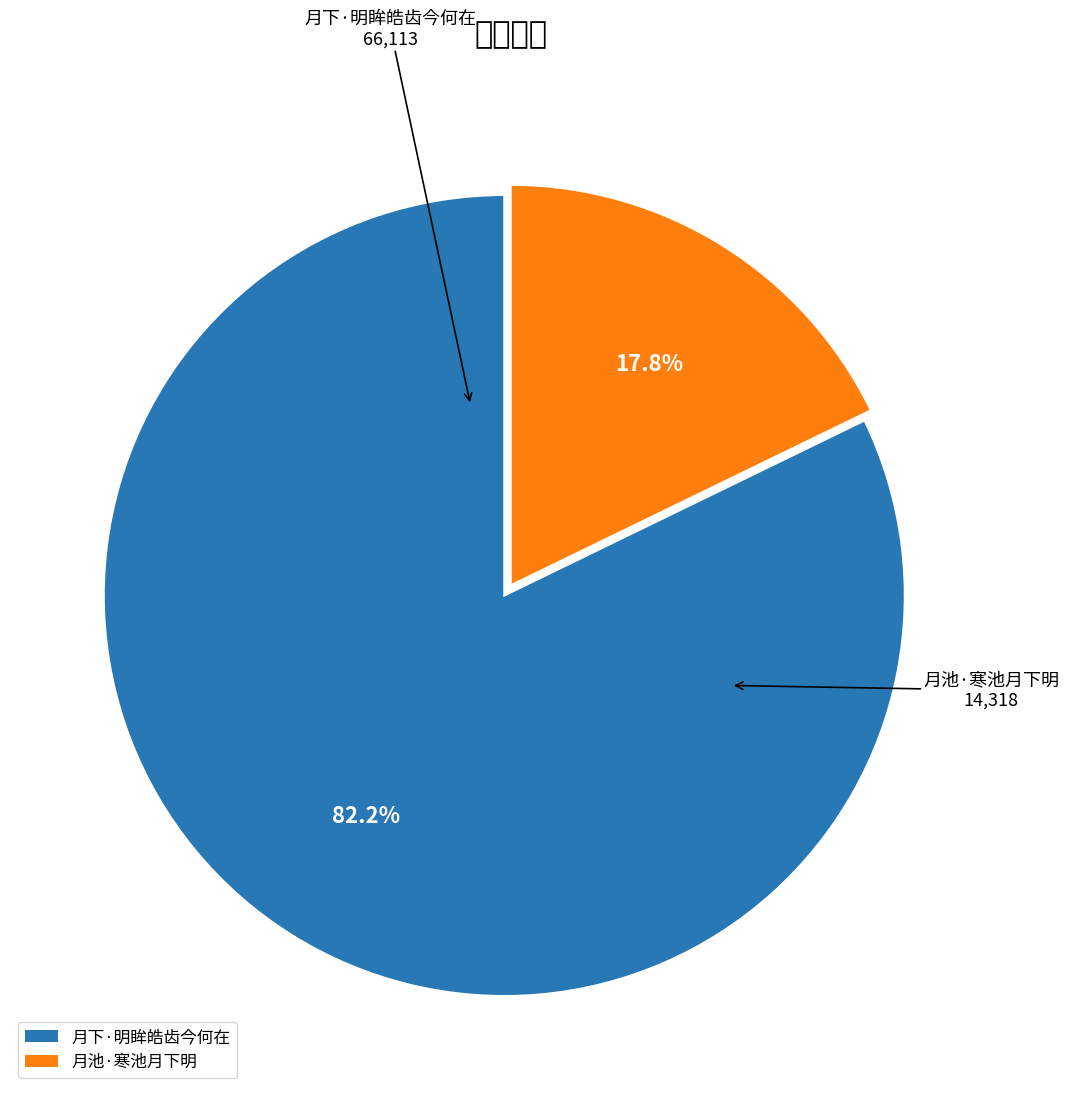

To the nearest percent, what percentage of the pie is 月池·寒池月下明?

18%